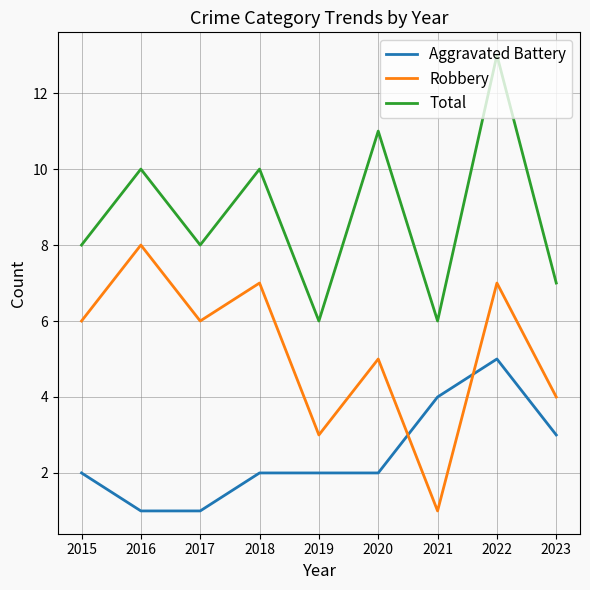

Which label corresponds to the largest value in the chart?

2022